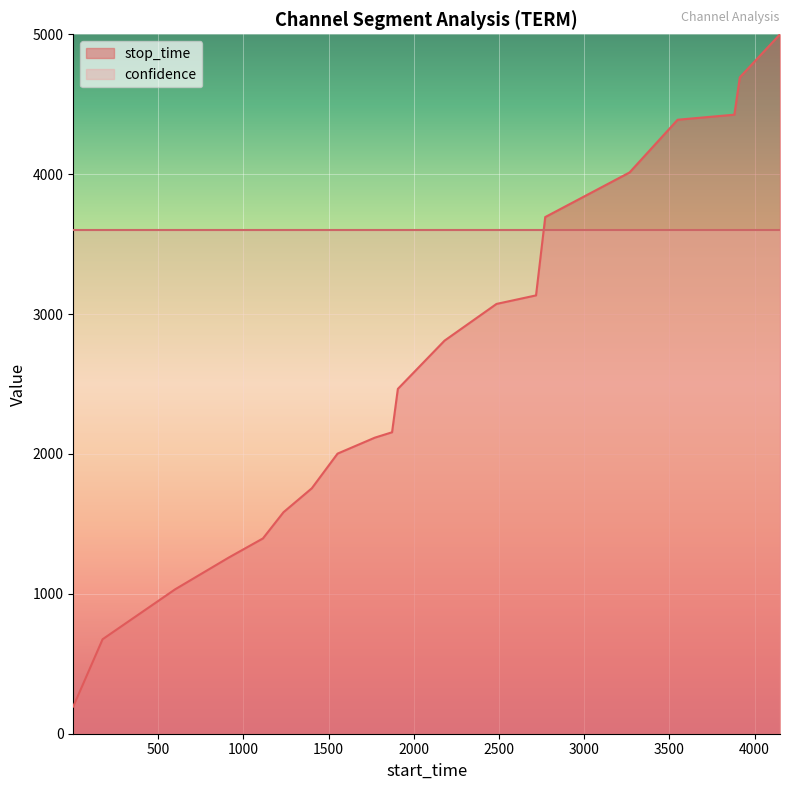

Does the chart display data point markers on the line(s)?

No